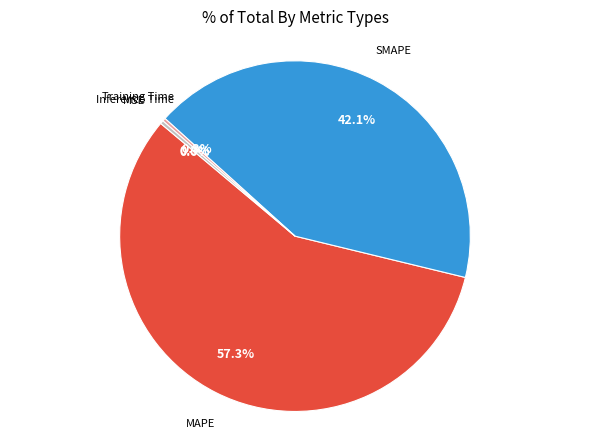

Does any single category account for the majority?

Yes